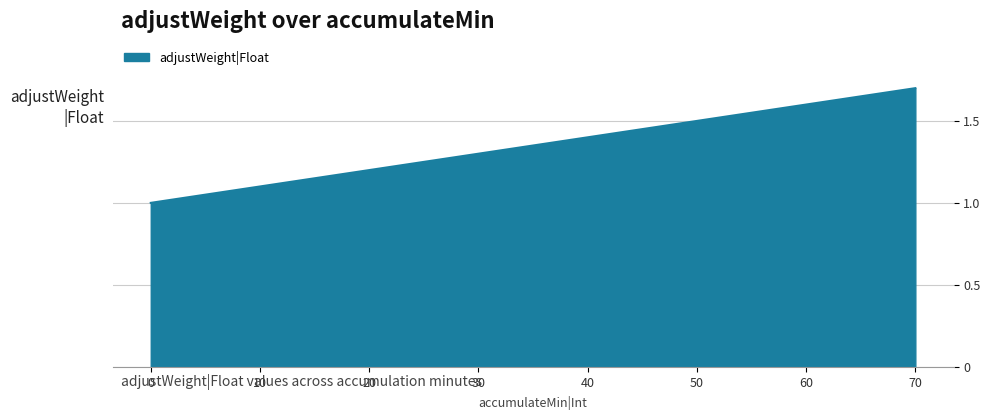

What is the ratio of the value at 60 to the value at 30?

1.2